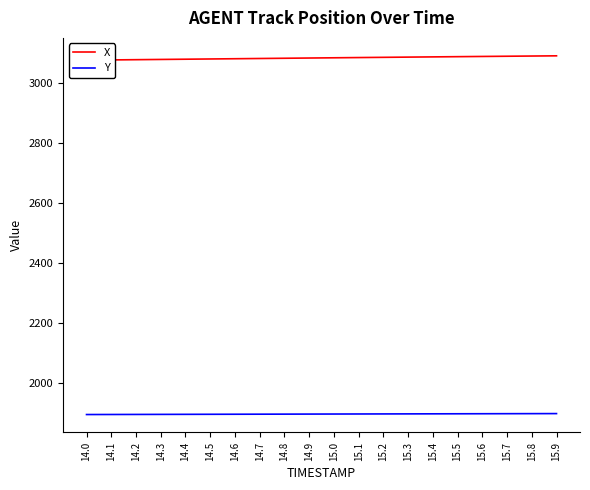

How many data points in Y are less than 1897?

8